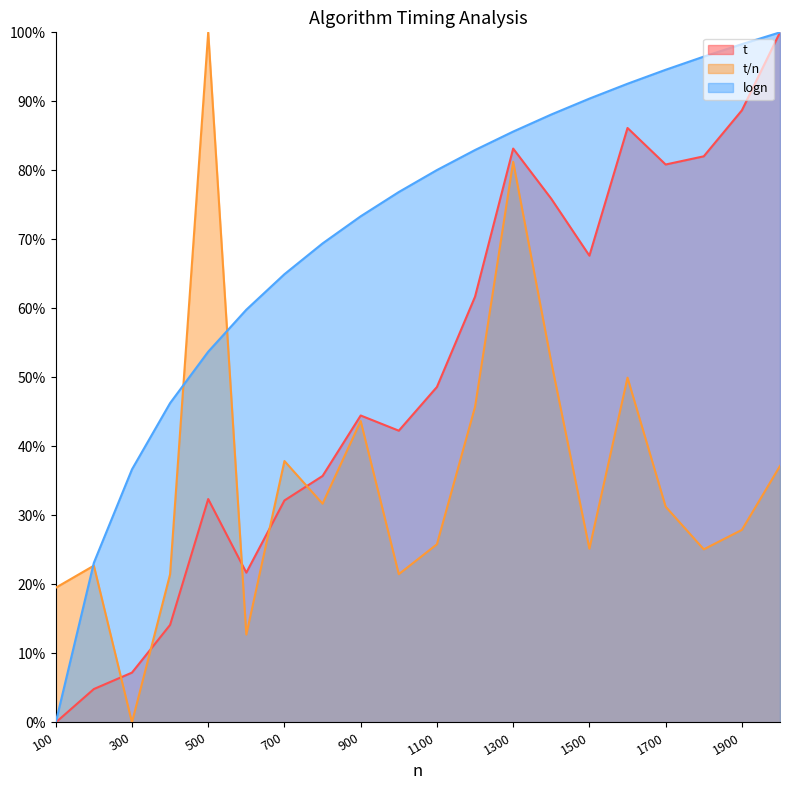

Reading left to right, list all the values displayed in this chart.

t: 100=0.0	200=0.0	300=0.1	400=0.1	500=0.3	600=0.2	700=0.3	800=0.4	900=0.4	1000=0.4	1100=0.5	1200=0.6	1300=0.8	1400=0.8	1500=0.7	1600=0.9	1700=0.8	1800=0.8	1900=0.9	2000=1.0
t/n: 100=0.2	200=0.2	300=0.0	400=0.2	500=1.0	600=0.1	700=0.4	800=0.3	900=0.4	1000=0.2	1100=0.3	1200=0.5	1300=0.8	1400=0.5	1500=0.3	1600=0.5	1700=0.3	1800=0.3	1900=0.3	2000=0.4
logn: 100=0.0	200=0.2	300=0.4	400=0.5	500=0.5	600=0.6	700=0.6	800=0.7	900=0.7	1000=0.8	1100=0.8	1200=0.8	1300=0.9	1400=0.9	1500=0.9	1600=0.9	1700=0.9	1800=1.0	1900=1.0	2000=1.0